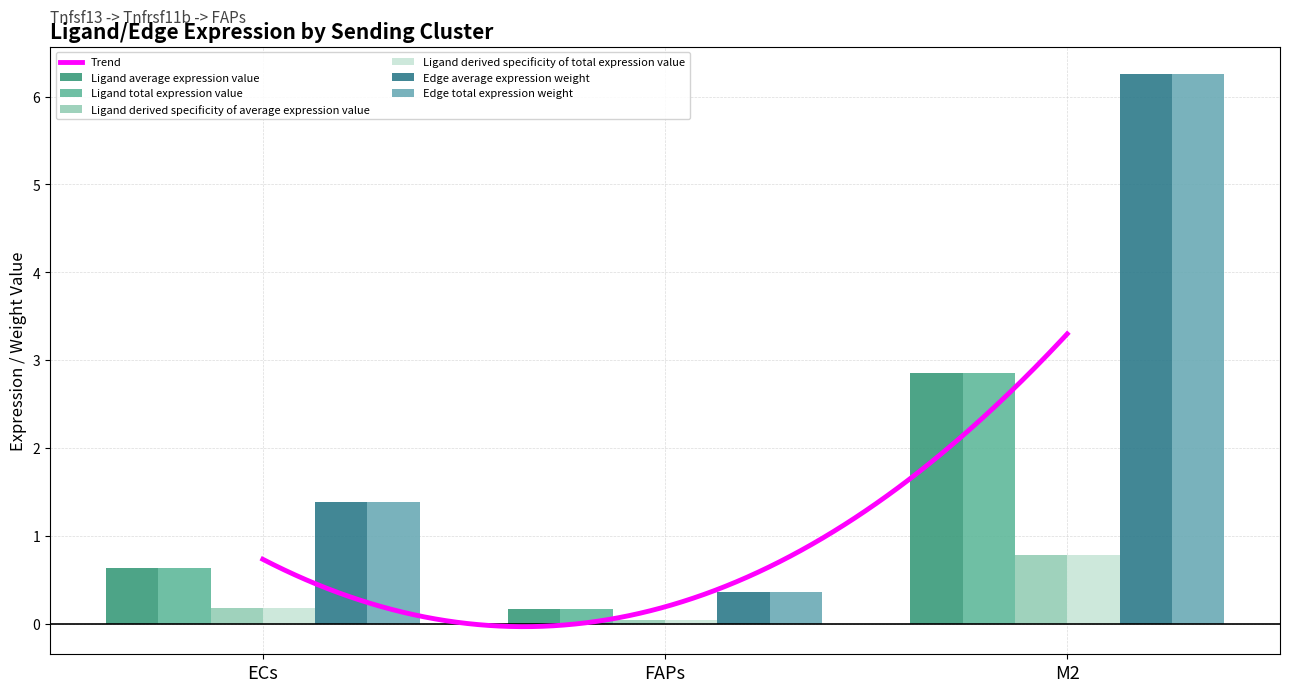

What position from the right is FAPs?

2